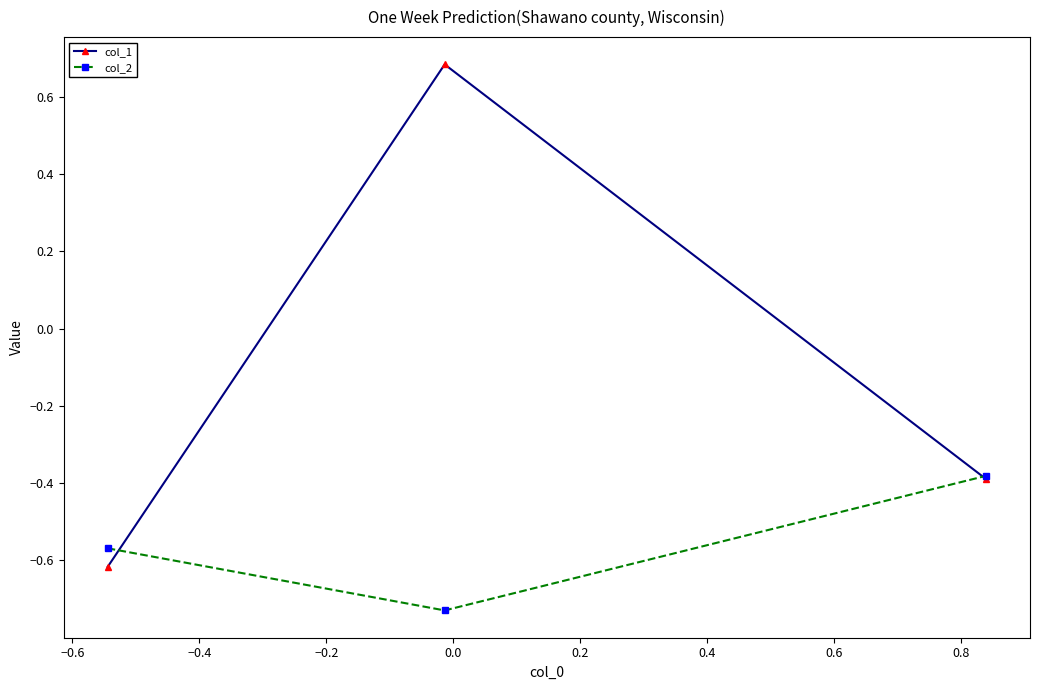

Which series has the largest total across all categories?

col_1